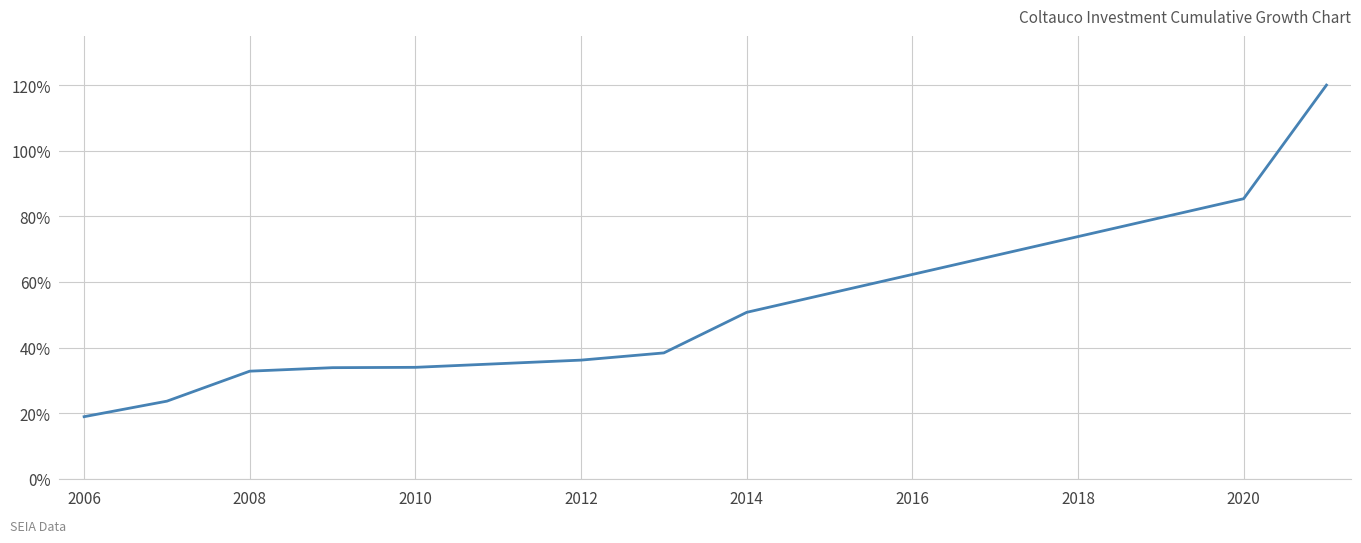

What is the greatest value displayed?

120.0